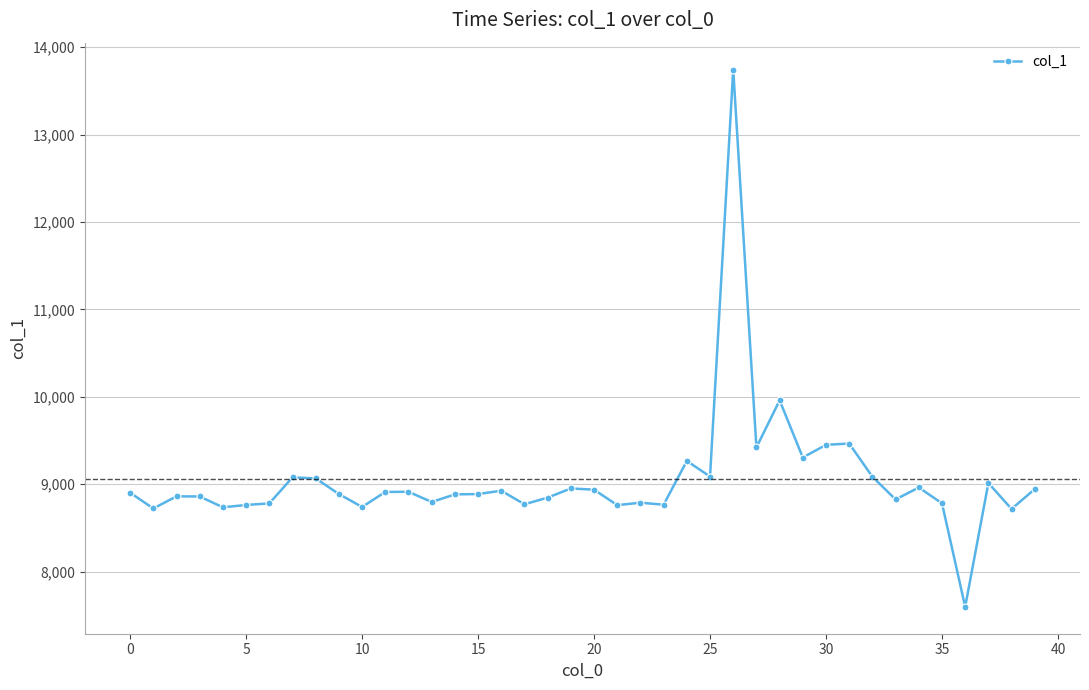

What is the maximum value shown in the chart?

13745